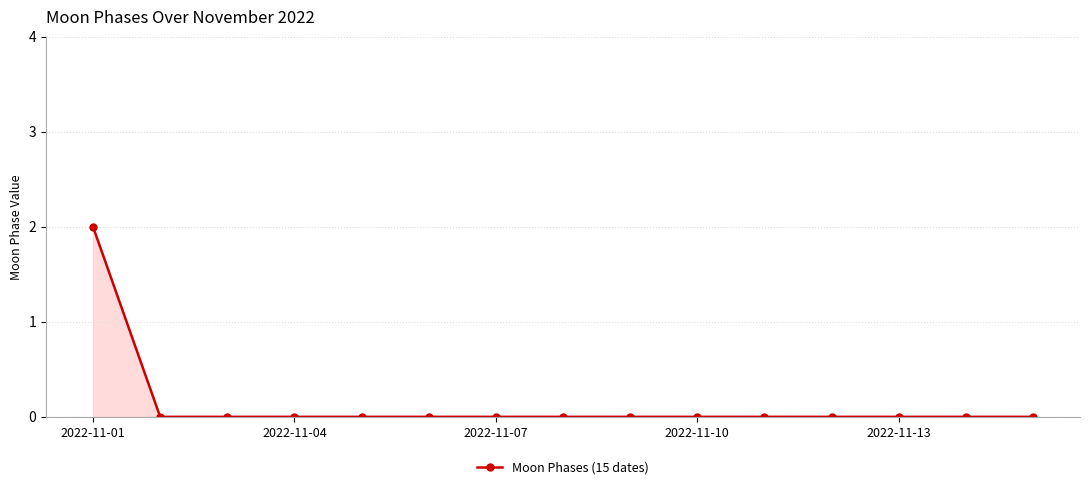

Reading right to left, extract all data points from this chart.

0	0	0	0	0	0	0	0	0	0	0	0	0	0	2